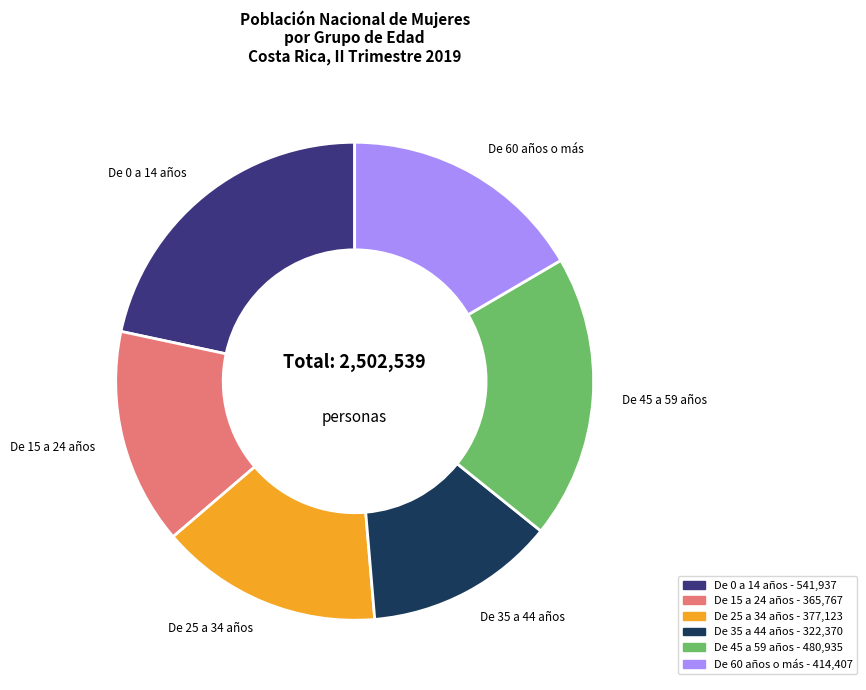

The De 0 a 14 años slice represents 22% of the pie. True or false?

True